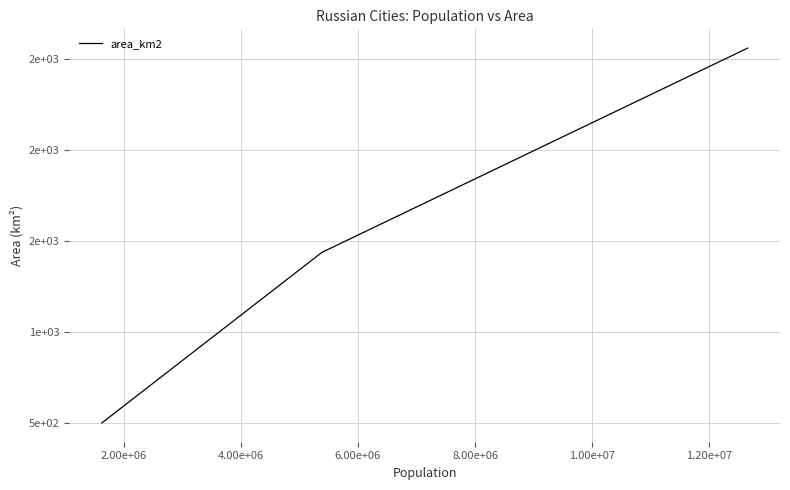

What is the difference between the second highest and minimum values?

937